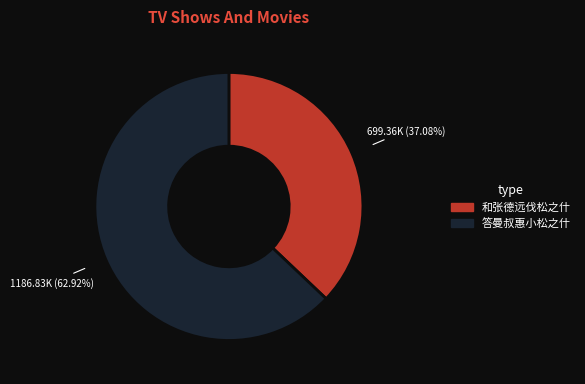

To the nearest percent, what is the difference between the 和张德远伐松之什 and 答曼叔惠小松之什 slice percentages?

26%